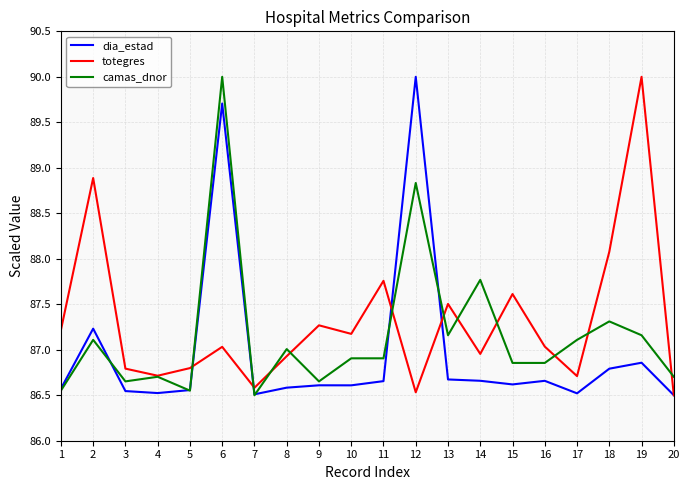

What is the maximum value for totegres?

90.0